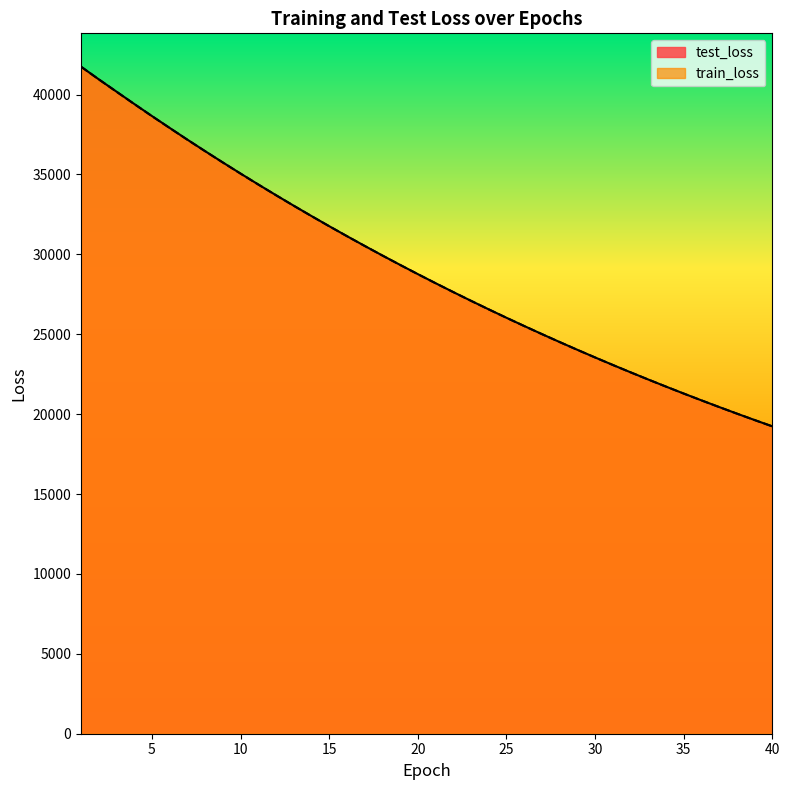

At which category is the sum across all series the highest?

1